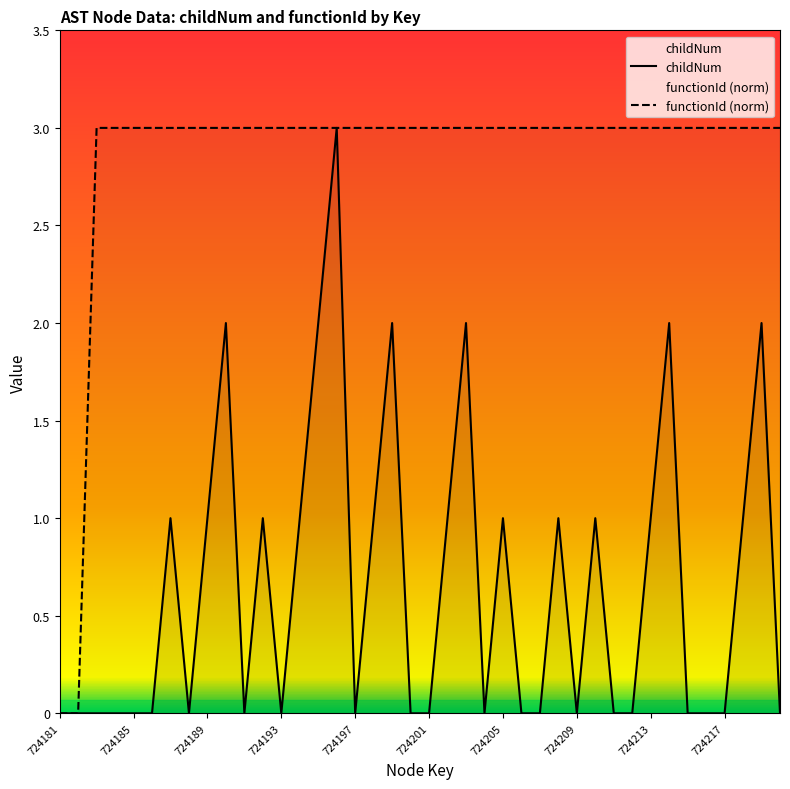

What is the difference between the second highest and second lowest values in the functionId series?

3